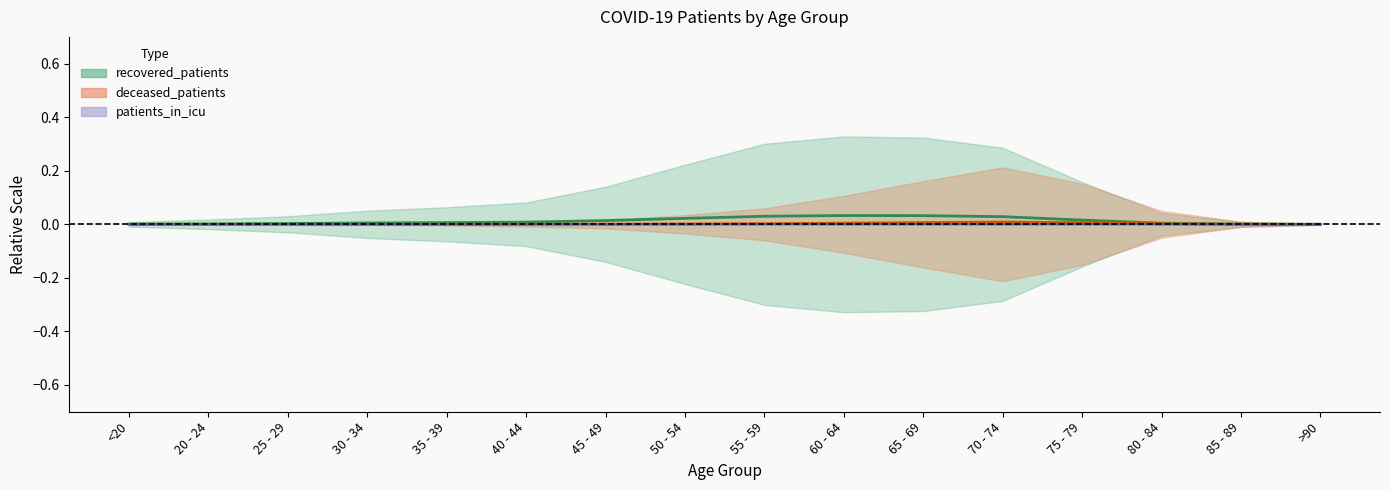

True or false: patients_in_icu has more than 0 points higher than both neighbors.

True